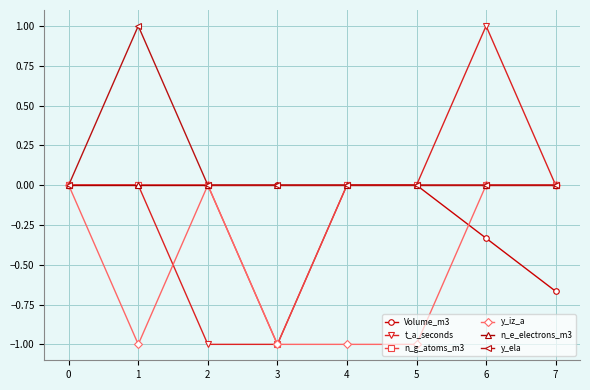

Is the value of n_g_atoms_m3 at 3 greater than the value of t_a_seconds at 6?

No